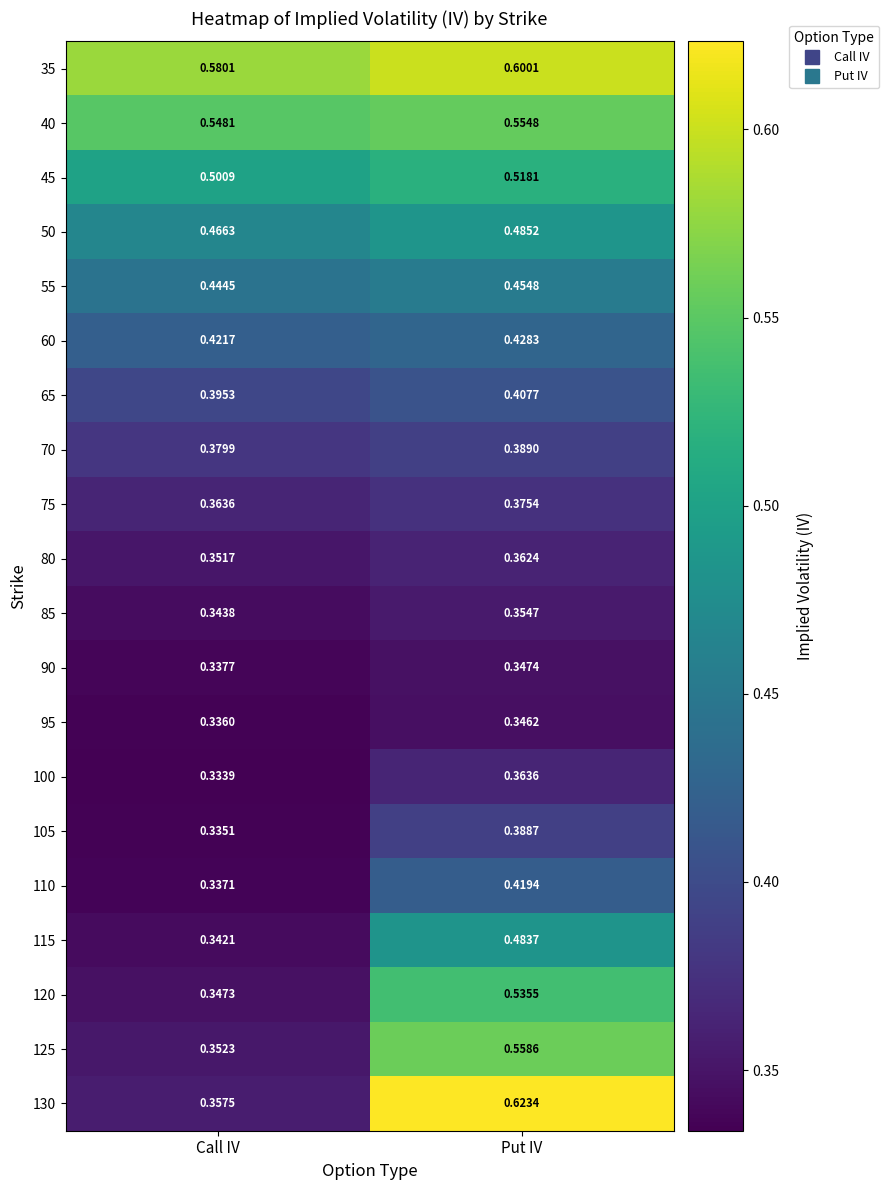

Between Call IV and Put IV, which series saw the biggest shift?

130